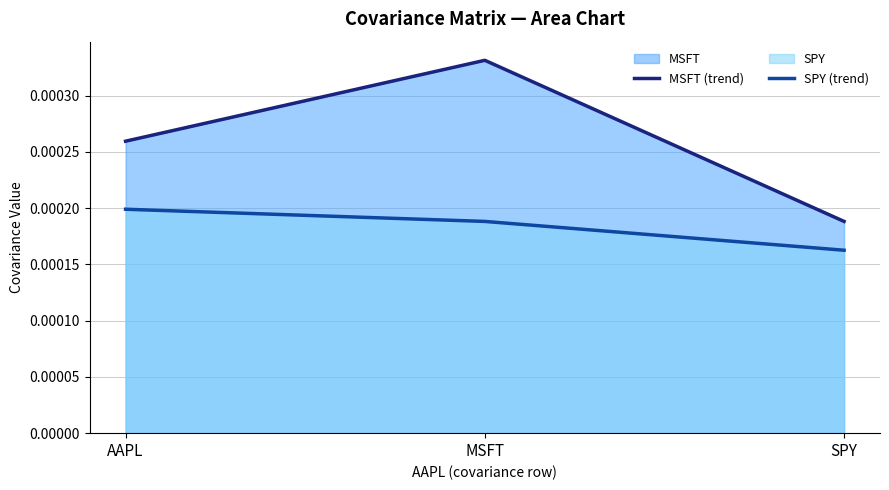

What position from the left is SPY?

3